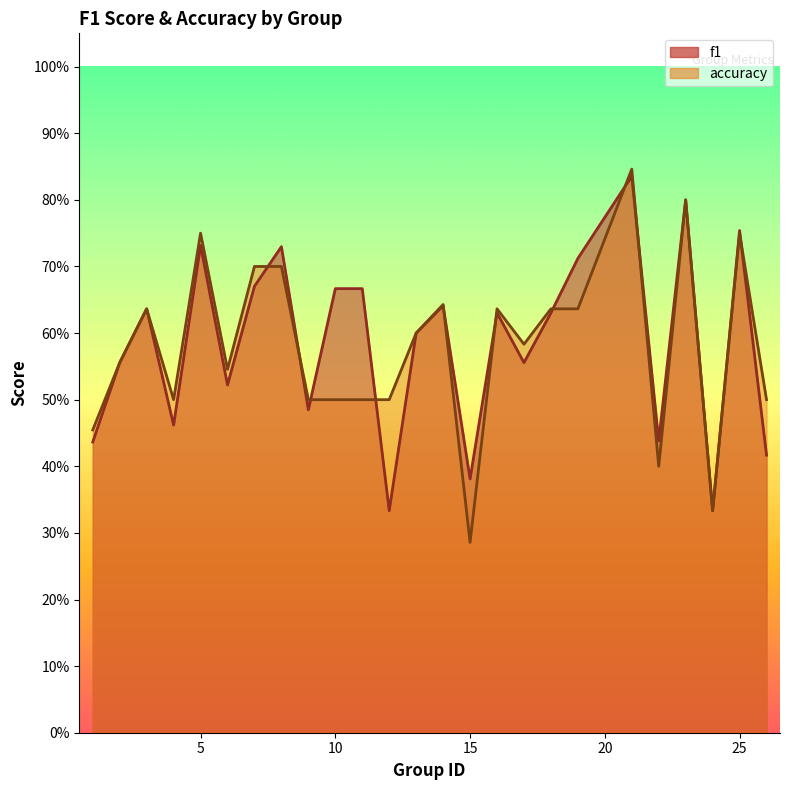

The accuracy series shows 0.4 at 15. True or false?

False